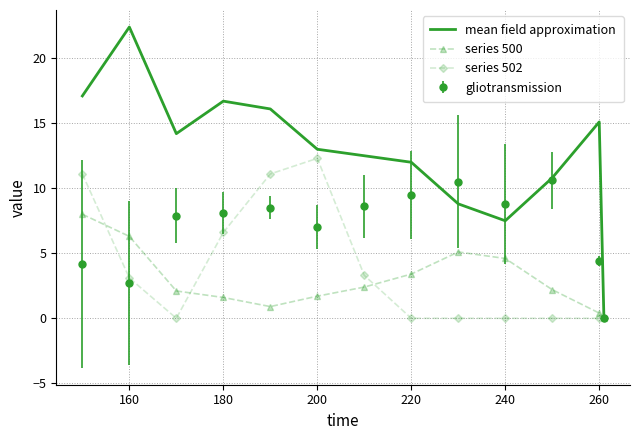

Which series has the largest total across all categories?

mean field approximation